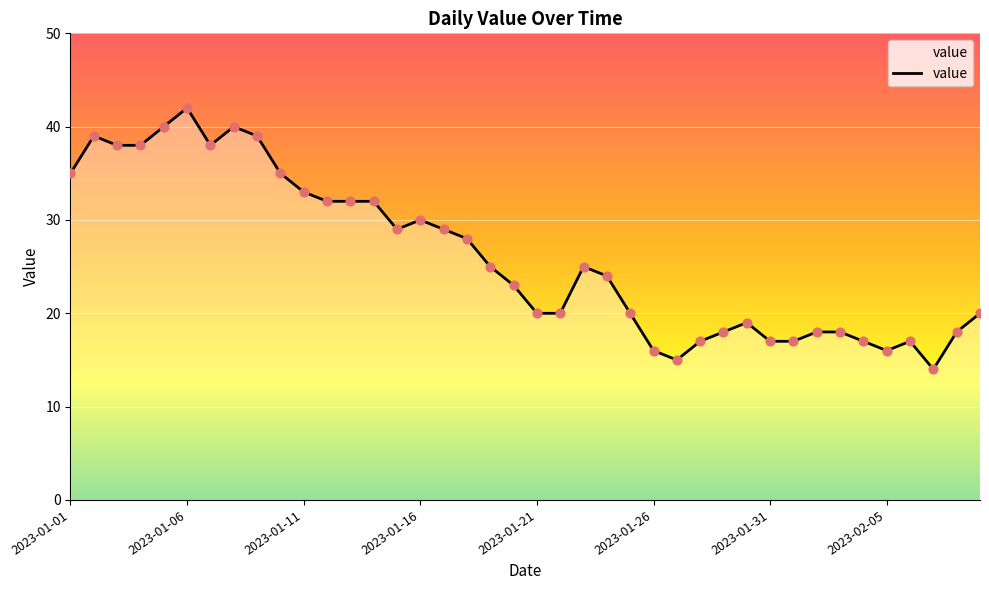

What is the difference between the maximum and minimum values?

28